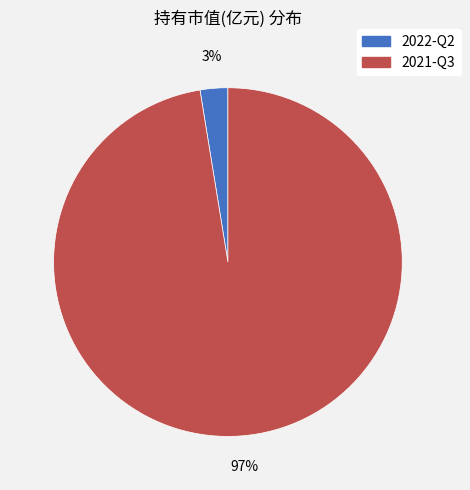

Rank the categories by value from lowest to highest.

2022-Q2, 2021-Q3